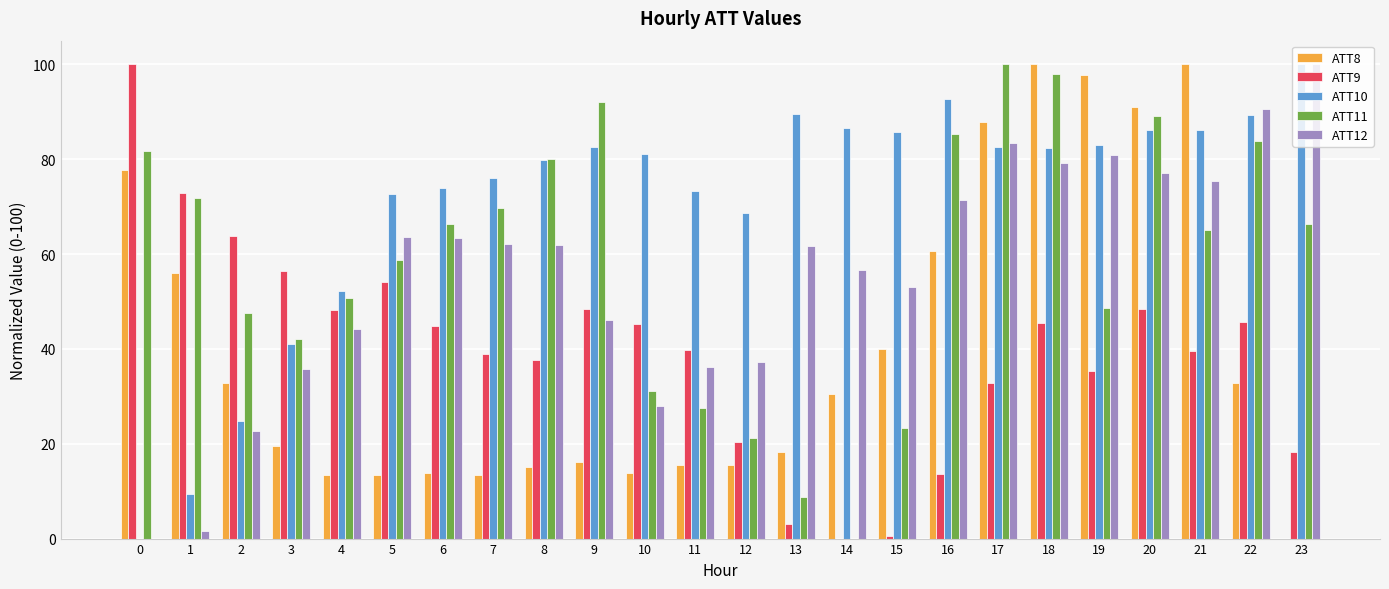

The value of ATT10 at 23 is 100.0. True or false?

True